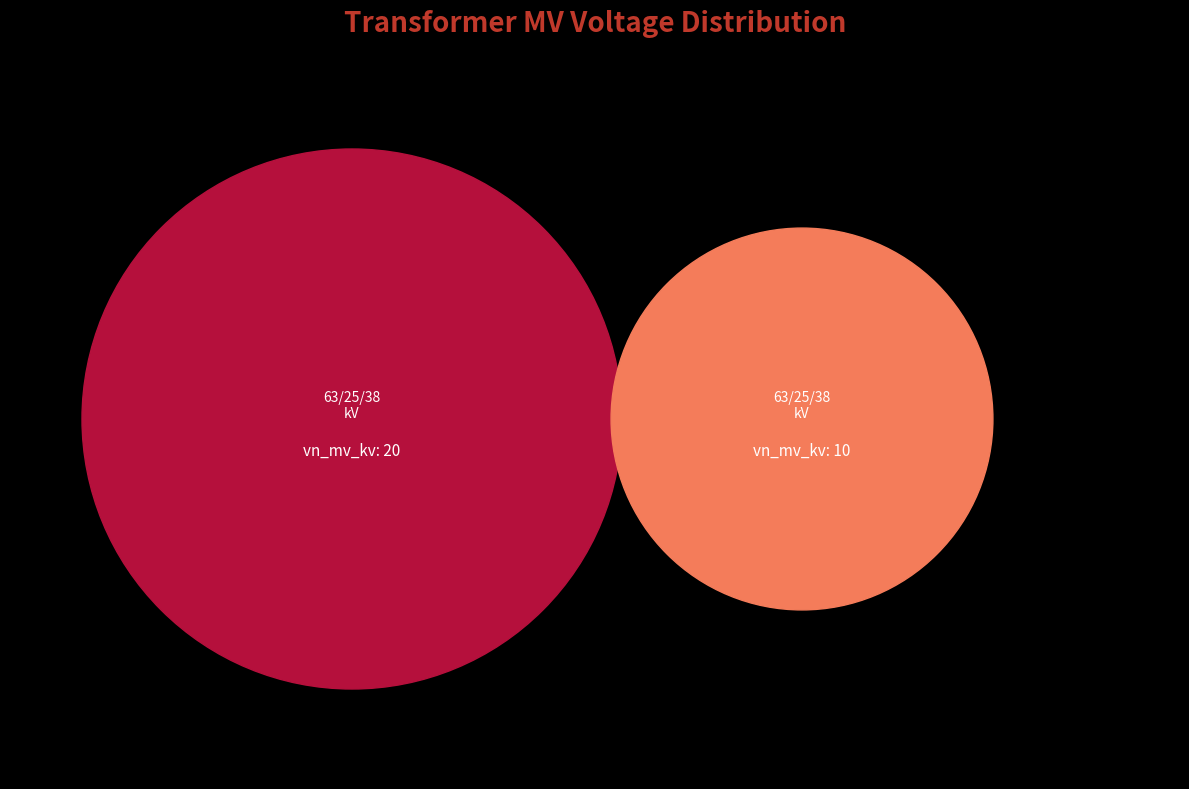

Is it true that 63/25/38 MVA 110/10/10 kV is 33% of the pie?

True